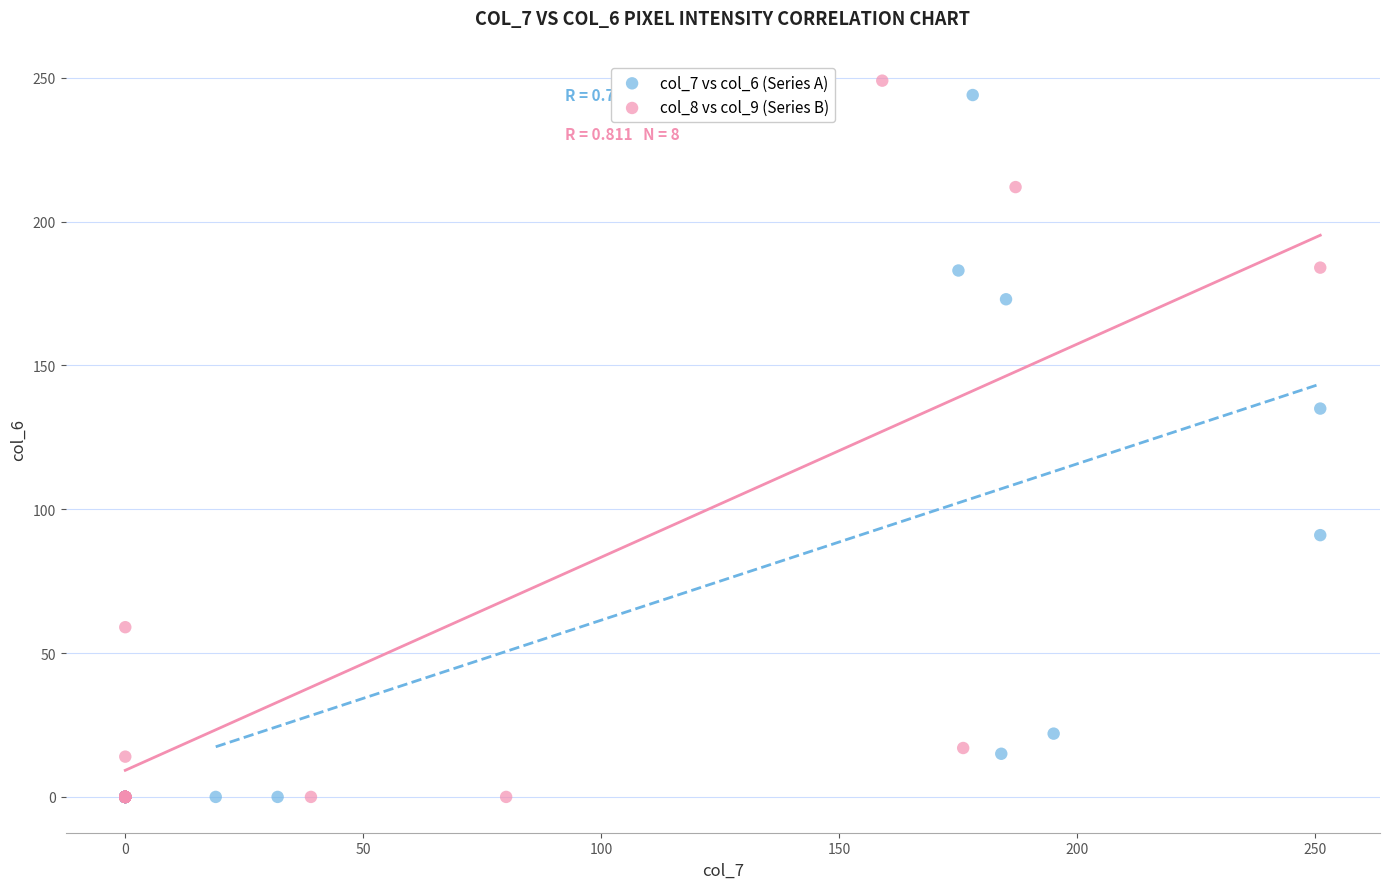

What are all the series names shown in the legend?

col_7 vs col_6 (Series A), col_8 vs col_9 (Series B)